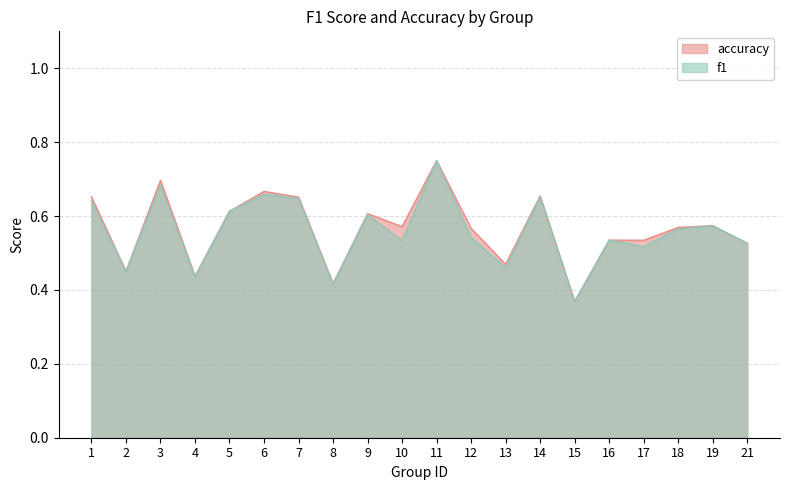

Which series has the largest total across all categories?

accuracy